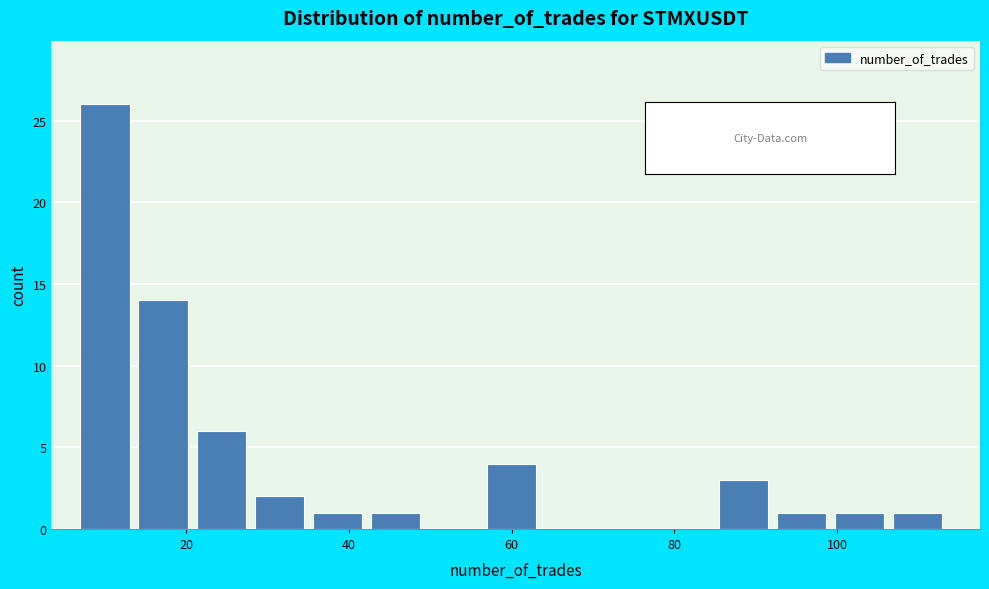

Read against the x-axis, roughly where is the centre of the tallest bar?

10